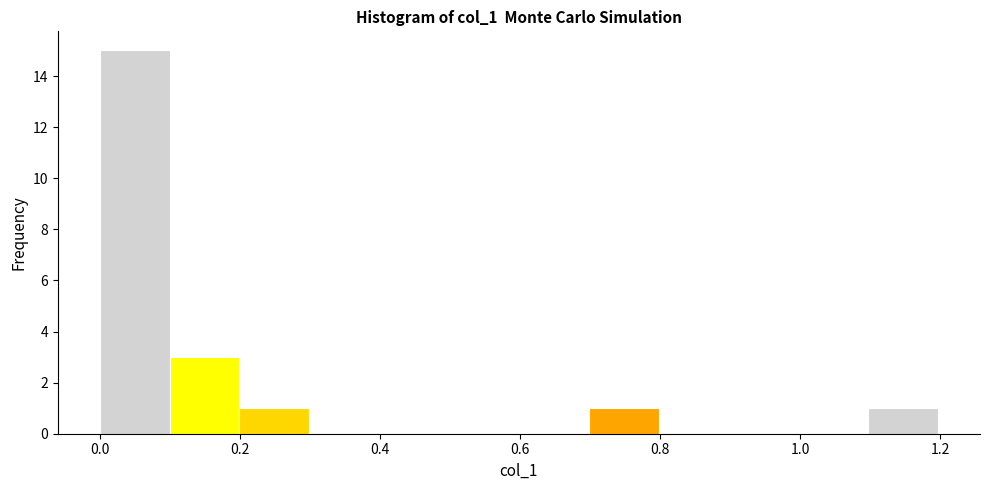

Reading left to right, list every bar in this chart as the range it spans on the x-axis followed by its height. Neither the bar edges nor the heights are printed on the chart, so give them approximately, as read against the axes.

0.0 to 0.1: 15
0.1 to 0.2: 3
0.2 to 0.3: 1
0.3 to 0.4: 0
0.4 to 0.5: 0
0.5 to 0.6: 0
0.6 to 0.7: 0
0.7 to 0.8: 1
0.8 to 0.9: 0
0.9 to 1.0: 0
1.0 to 1.1: 0
1.1 to 1.2: 1